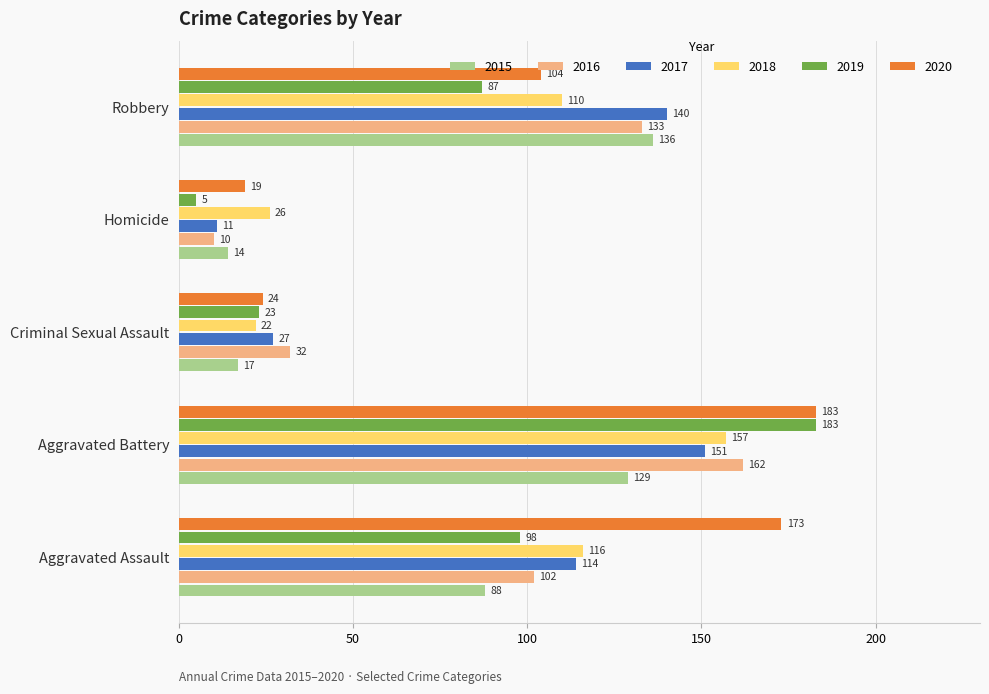

What is the approximate value of 2017 at Homicide?

11